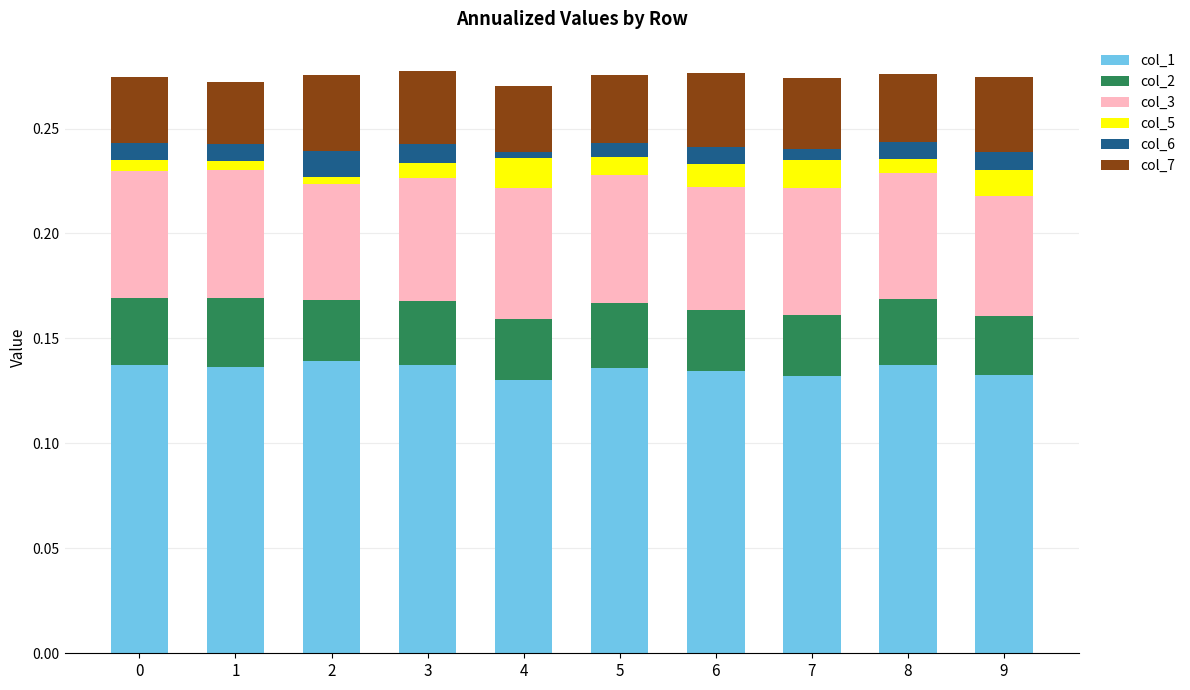

What is the total value across all series at 8?

0.3